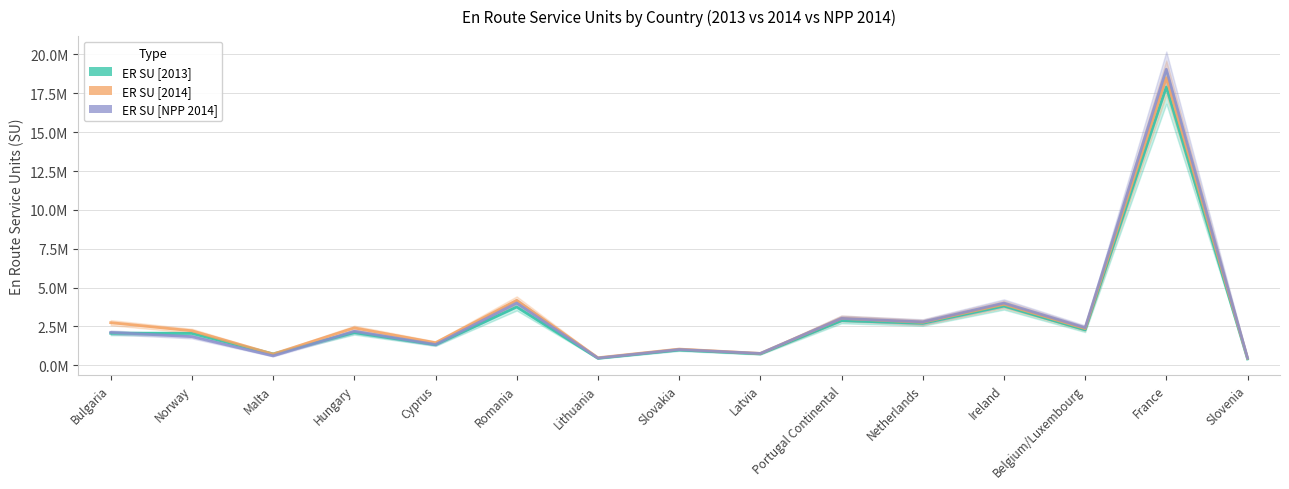

What are all the series names shown in the legend?

ER SU [2013], ER SU [2014], ER SU [NPP 2014]